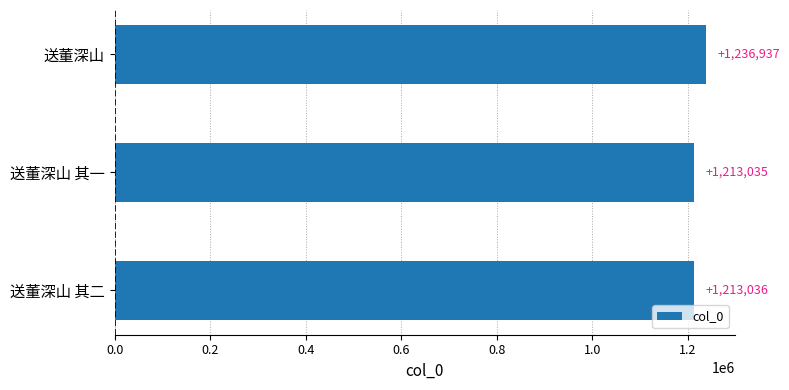

List the labels in order of value, smallest first.

送董深山 其一, 送董深山 其二, 送董深山